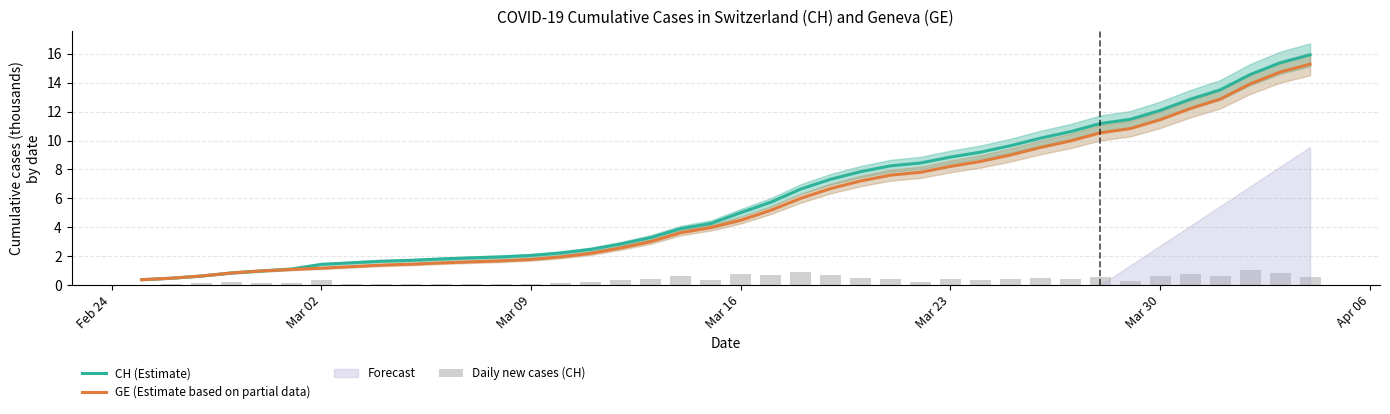

True or false: CH (Estimate) has a value of 1.8 at Mar 23.

False